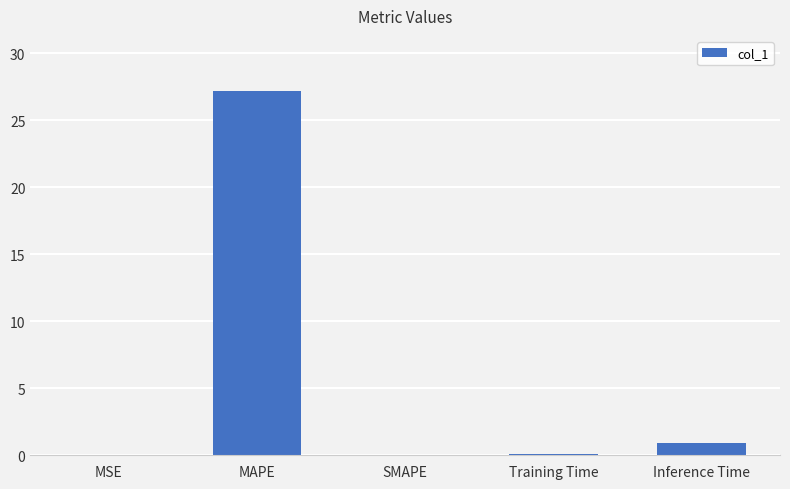

The chart shows a value of 0.9 at Inference Time. True or false?

True